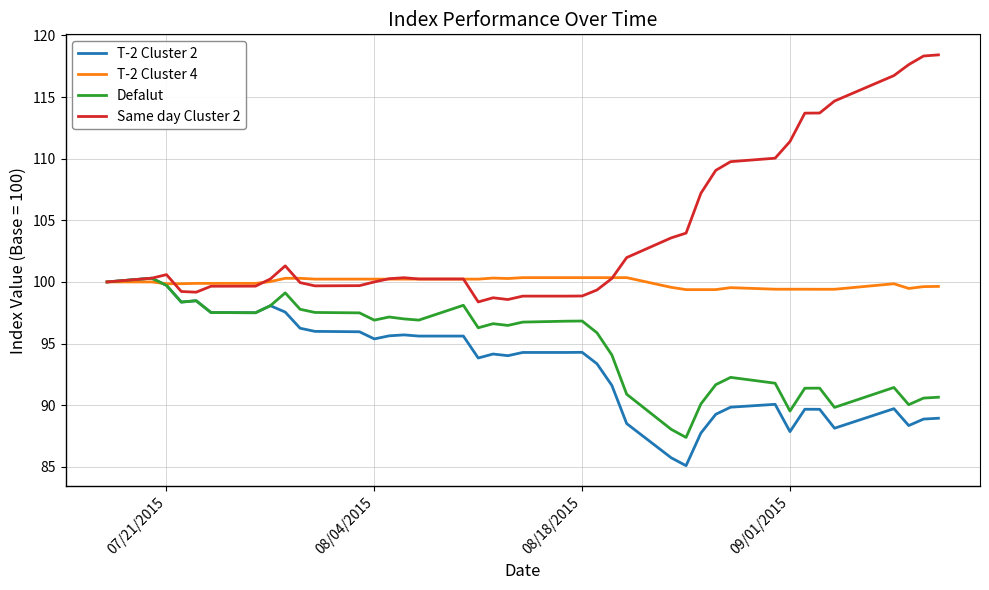

What is the minimum value for T-2 Cluster 4?

99.4